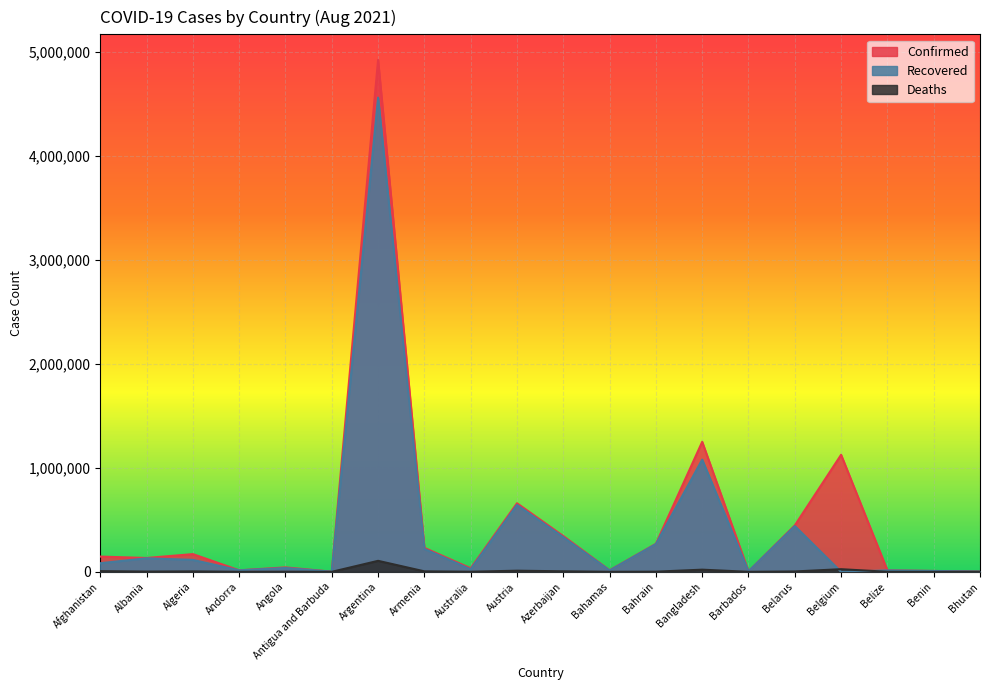

What is the total value across all series at Bangladesh?

2348381